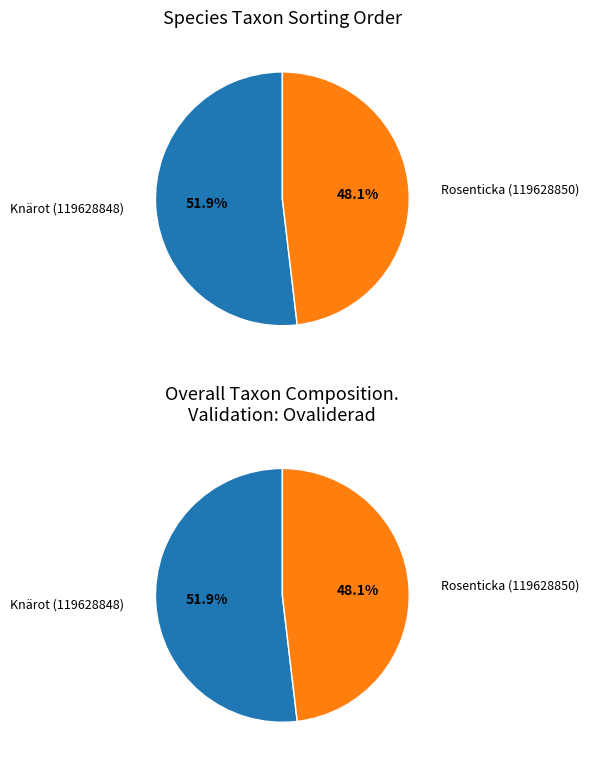

Which has a higher value, Knärot (119628848) or Rosenticka (119628850)?

Knärot (119628848)